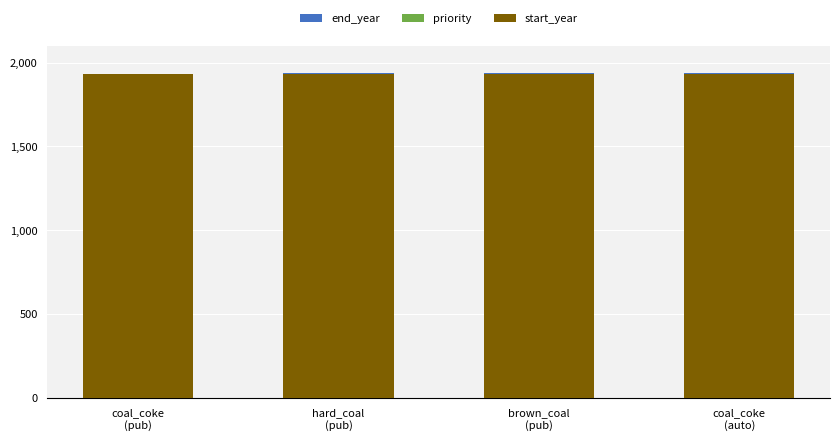

What are all the series names shown in the legend?

end_year, priority, start_year